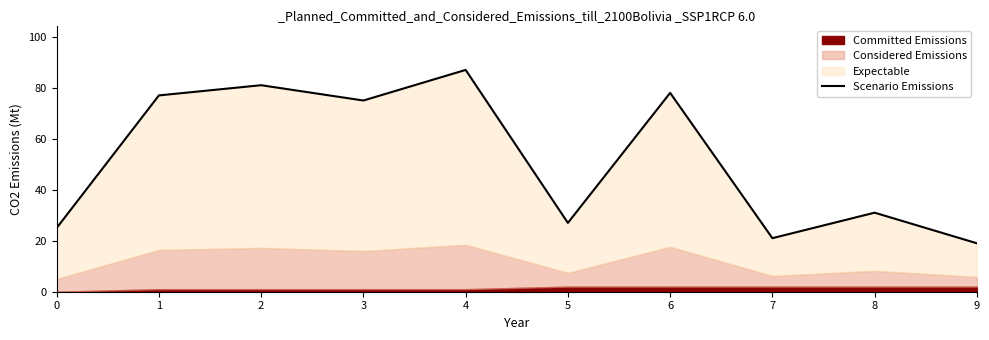

Reading right to left, what are all the values shown in this chart?

19	31	21	78	27	87	75	81	77	25